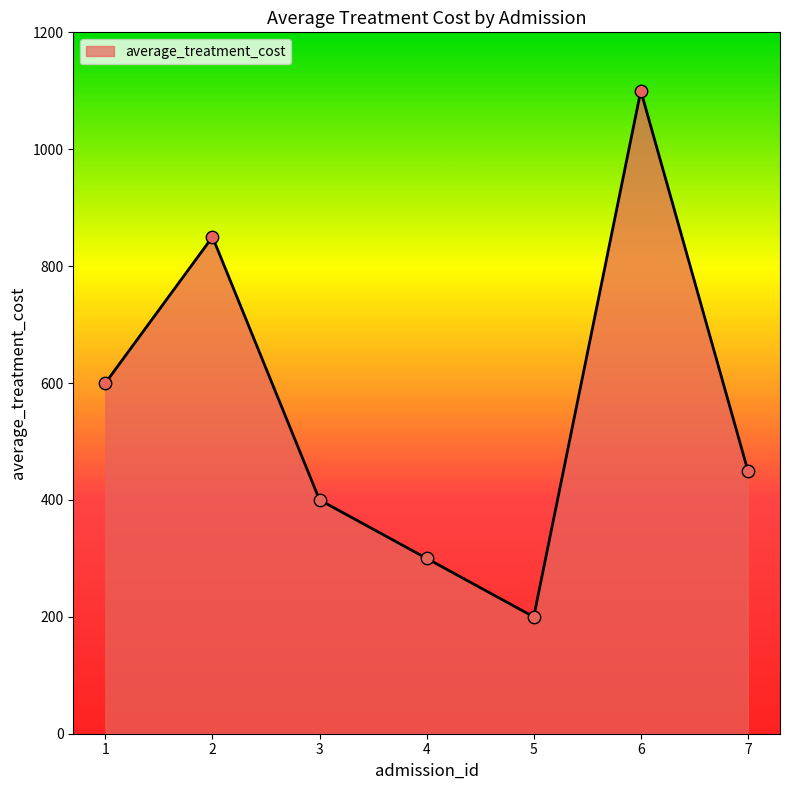

What is the change in value from 3 to 4?

-100